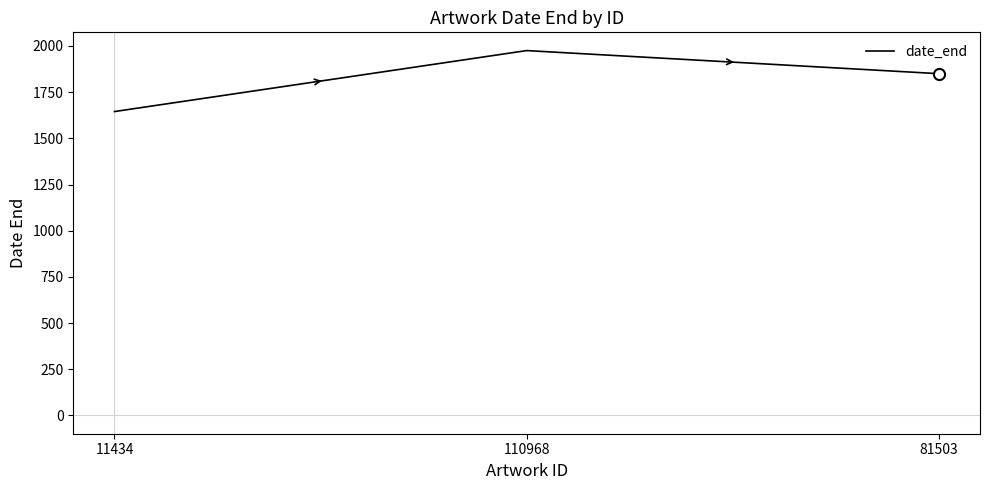

Rank the categories by value from highest to lowest.

110968, 81503, 11434